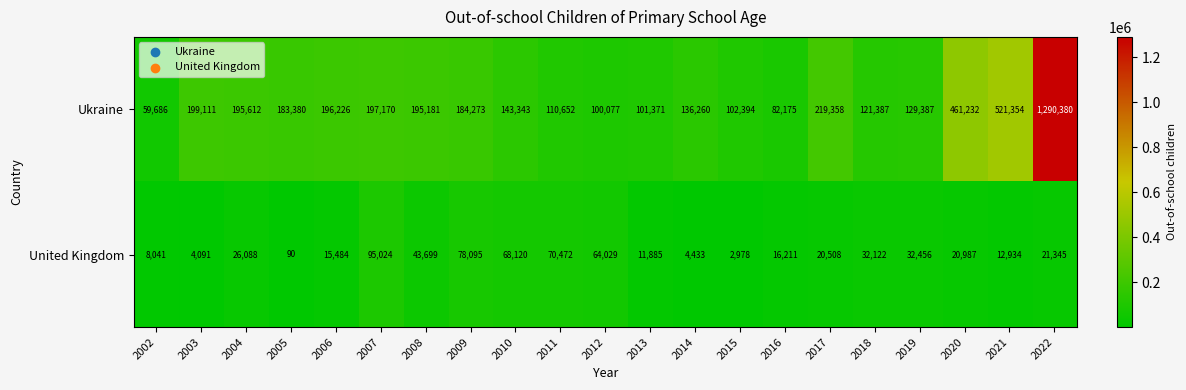

What is the minimum value shown in the chart?

90